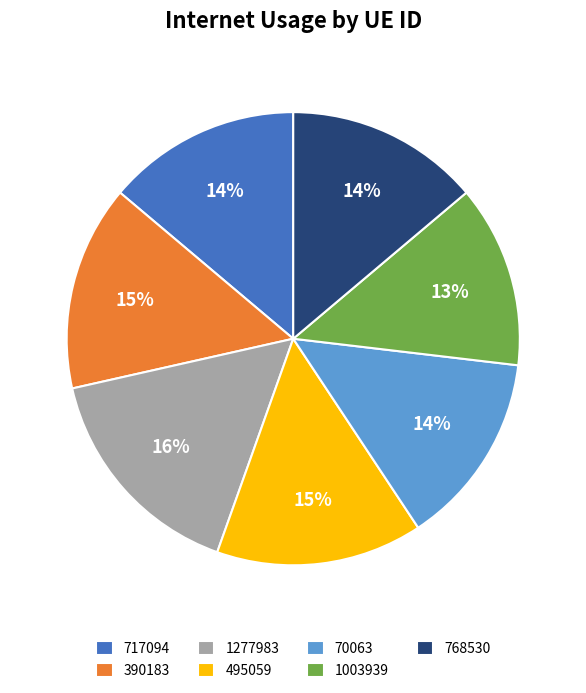

Is it true that 1277983 is 16% of the pie?

True